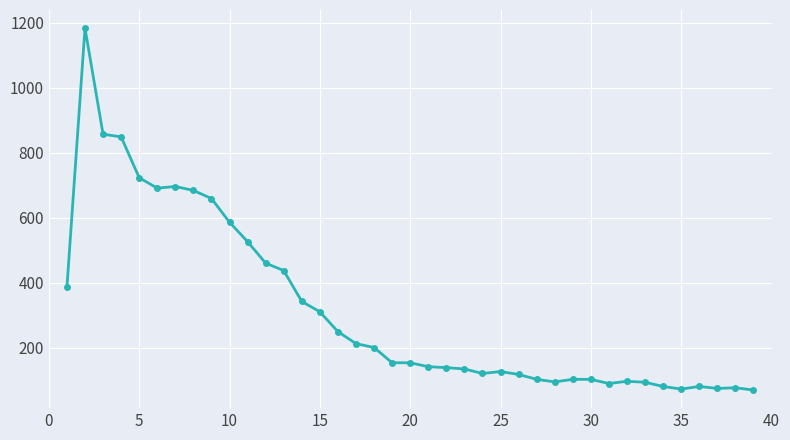

What is the difference between the maximum and minimum values?

1115